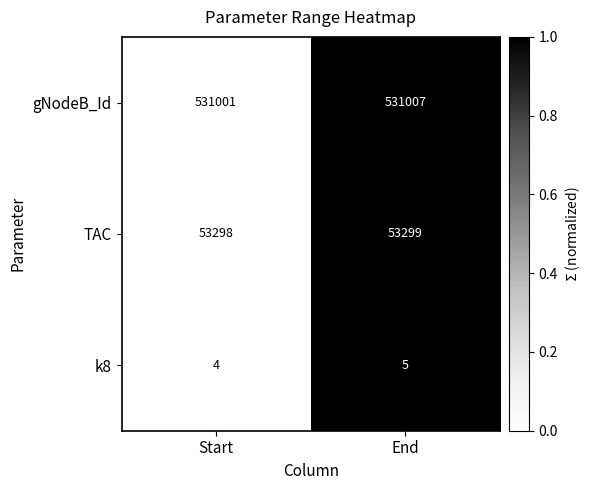

How many data points in k8 are less than 5?

1